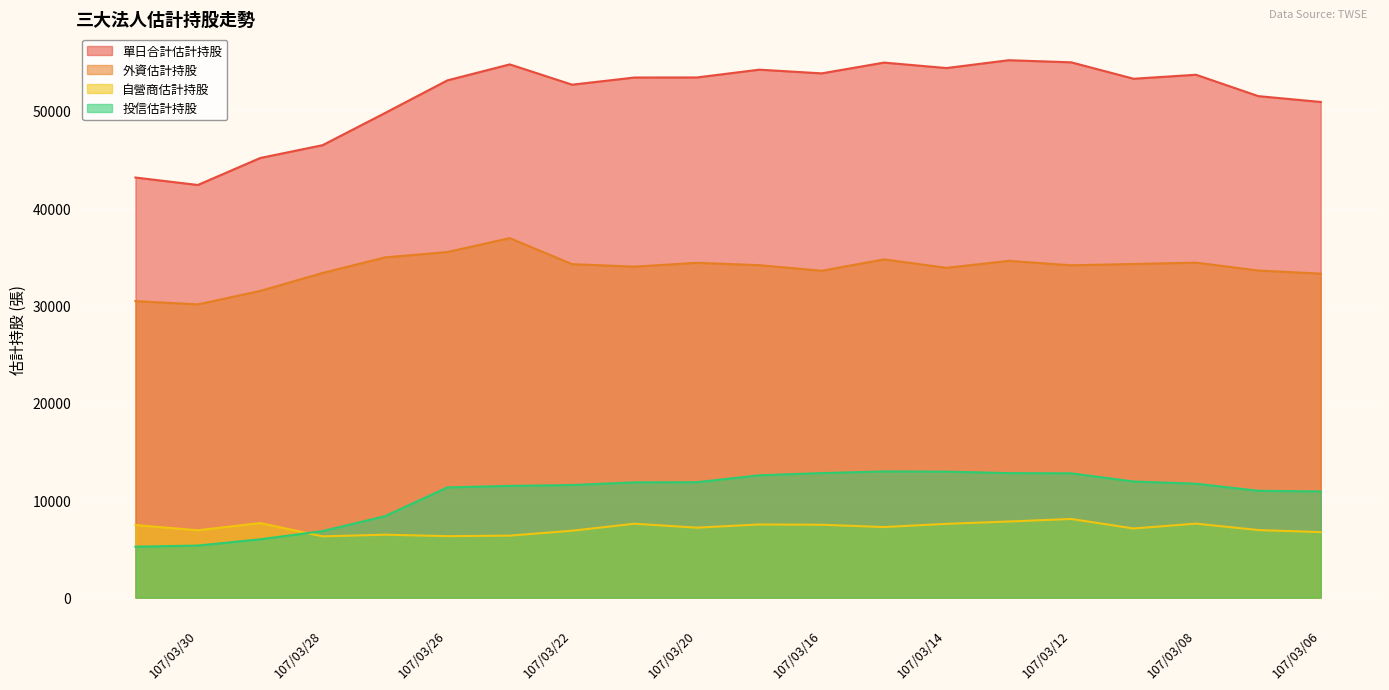

Which series changed the most between 107/03/08 and 107/03/07?

單日合計估計持股